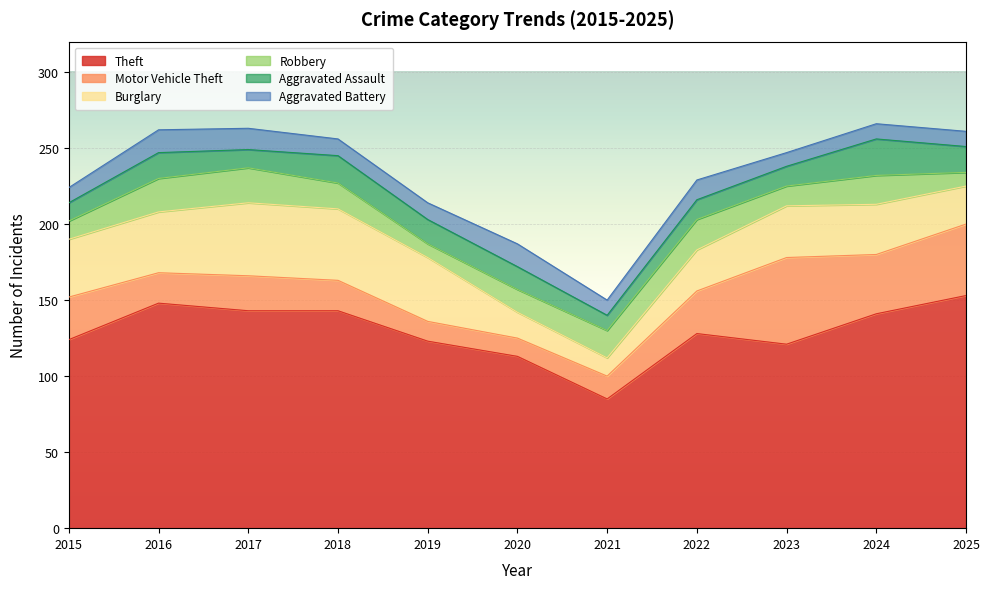

Is it true that Theft equals 53 at 2017?

False